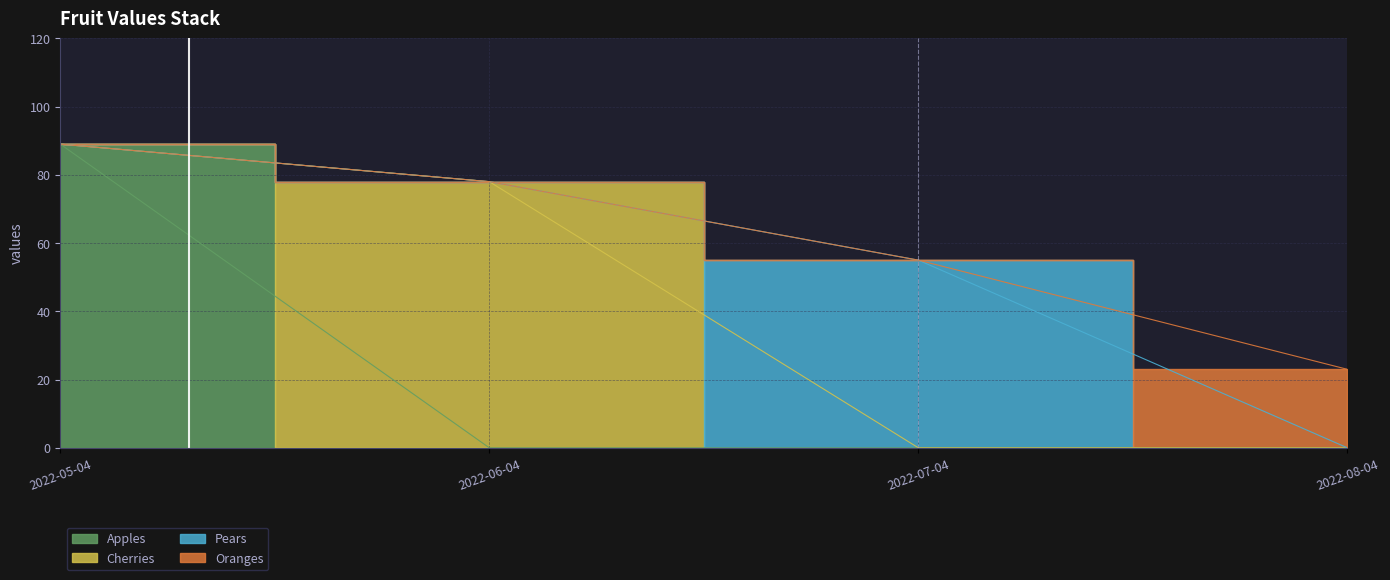

Is it true that the value at 2022-05-04 is 89?

True